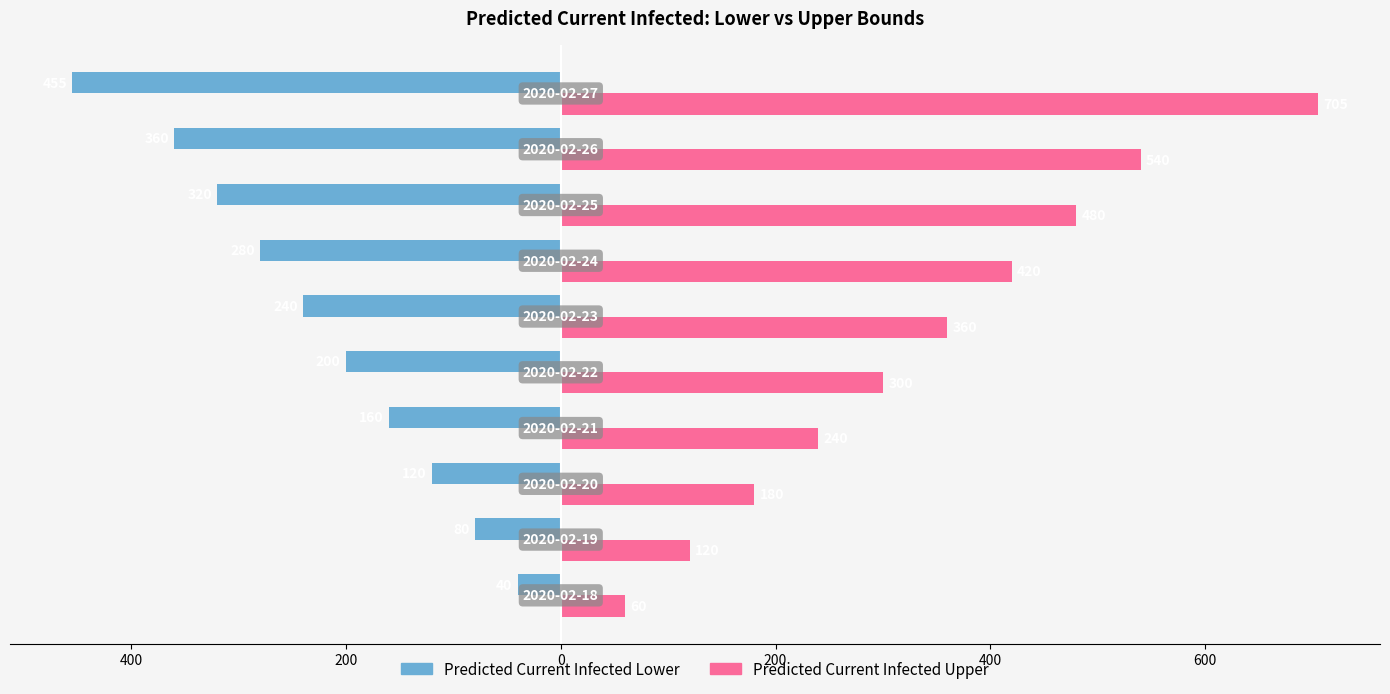

What are all the series names shown in the legend?

Predicted Current Infected Lower, Predicted Current Infected Upper